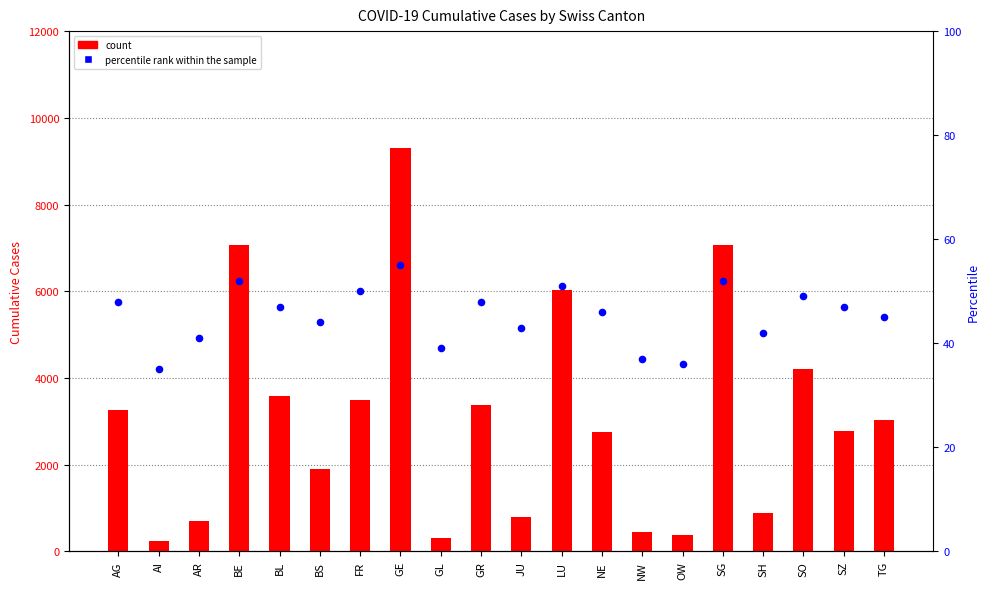

At how many categories does at least one series exceed 7926?

1